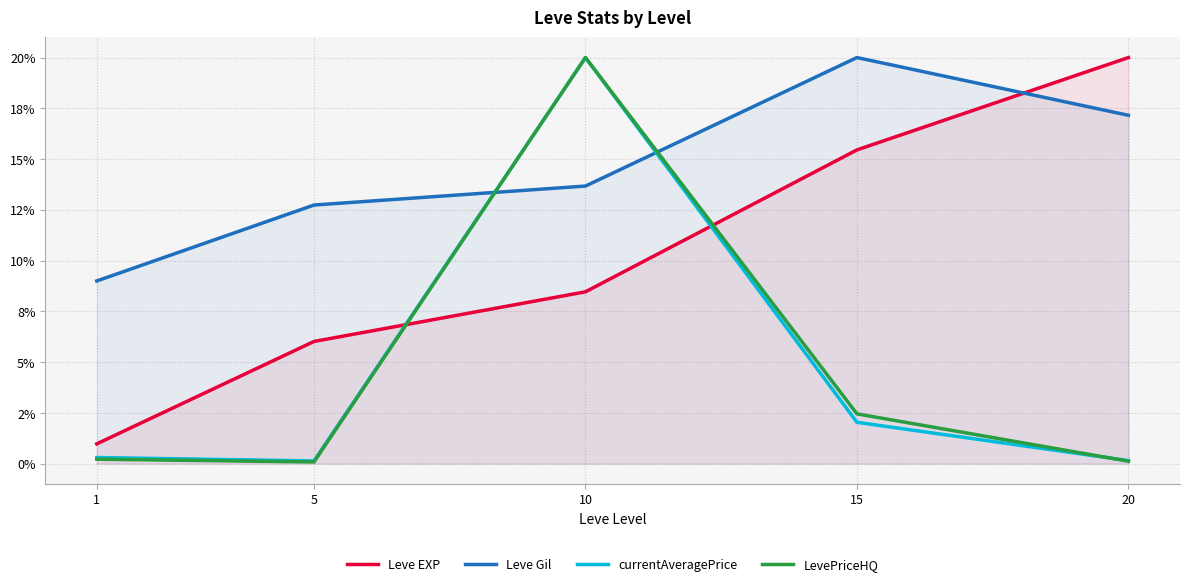

Reading left to right, what are all the values shown in this chart?

Leve EXP: 1.0	6.0	8.5	15.5	20.0
Leve Gil: 9.0	12.7	13.7	20.0	17.2
currentAveragePrice: 0.3	0.1	20.0	2.0	0.2
LevePriceHQ: 0.2	0.1	20.0	2.5	0.1